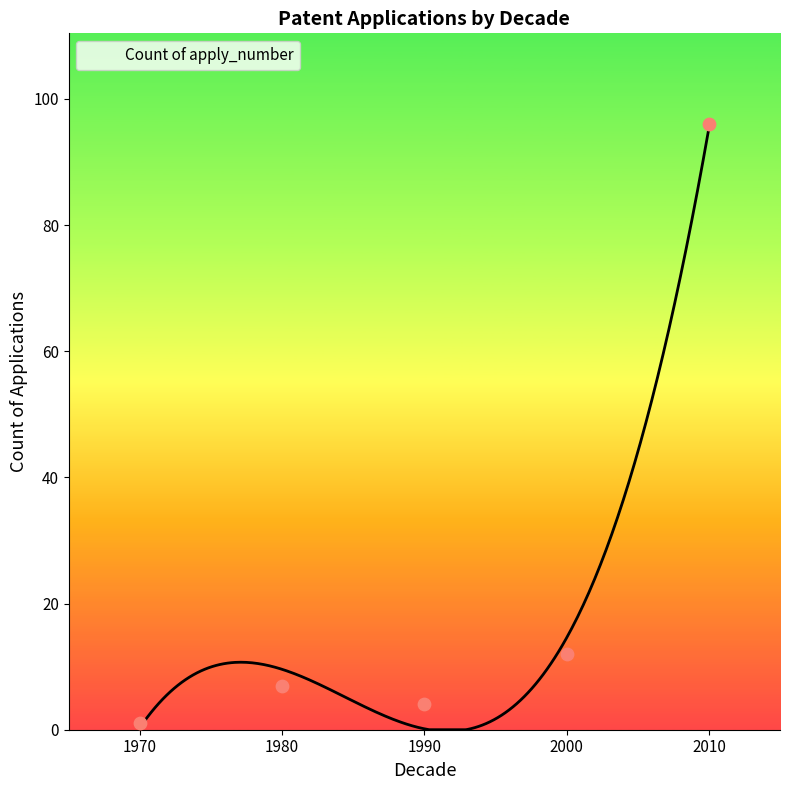

Approximately how many times larger is the value at 2010 compared to 2000?

8.0